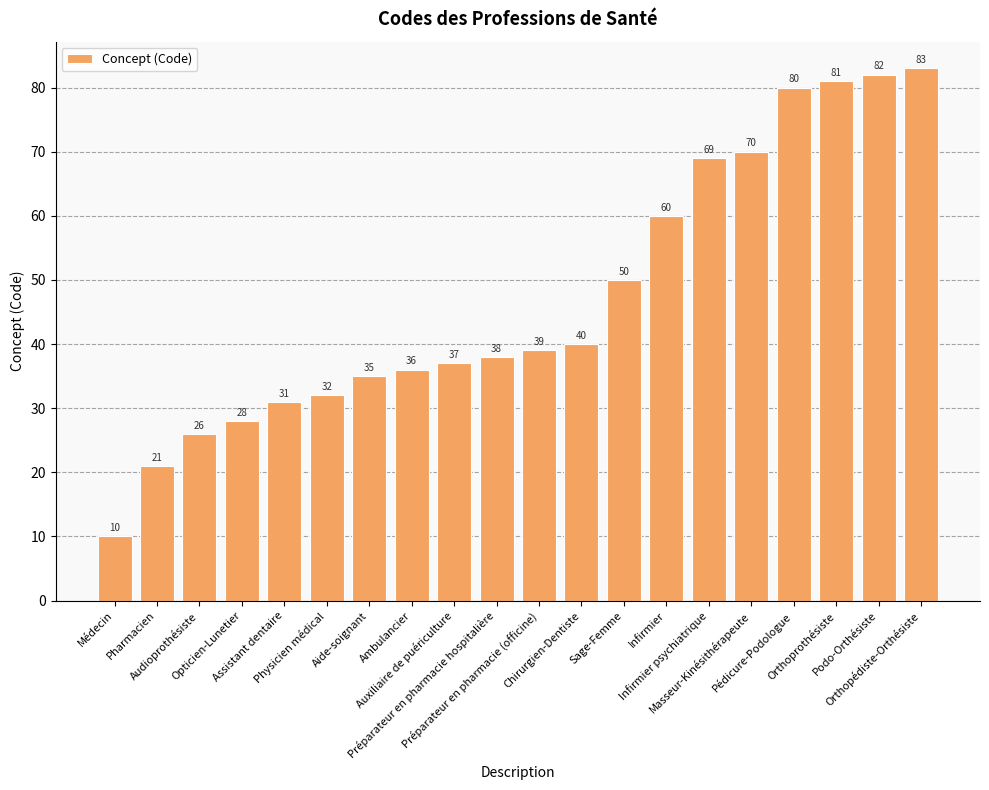

How many series are shown in this chart?

1